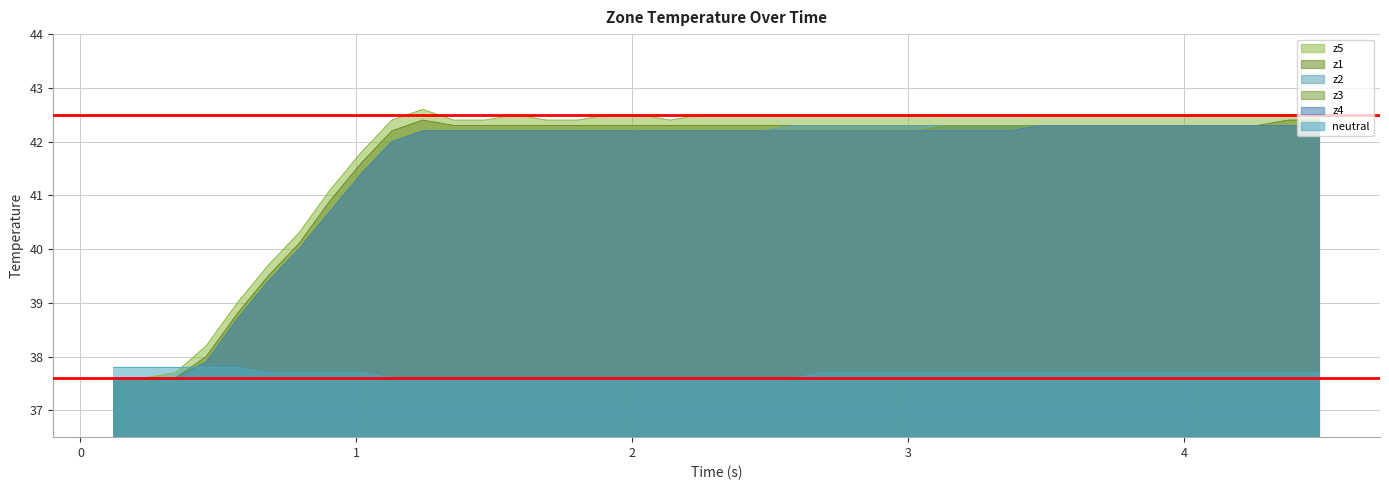

Which series has the widest spread of values?

z5